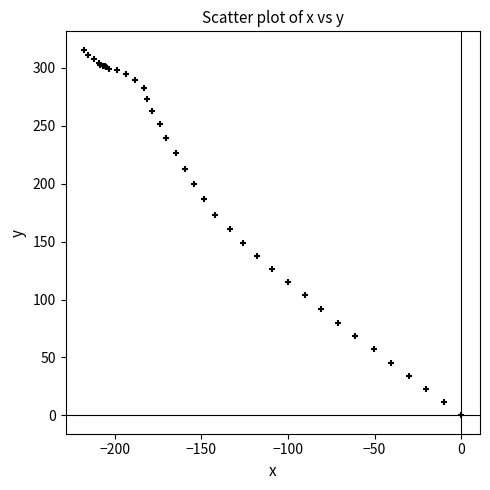

What Y value in the scatter plot is closest to 157?

161.2